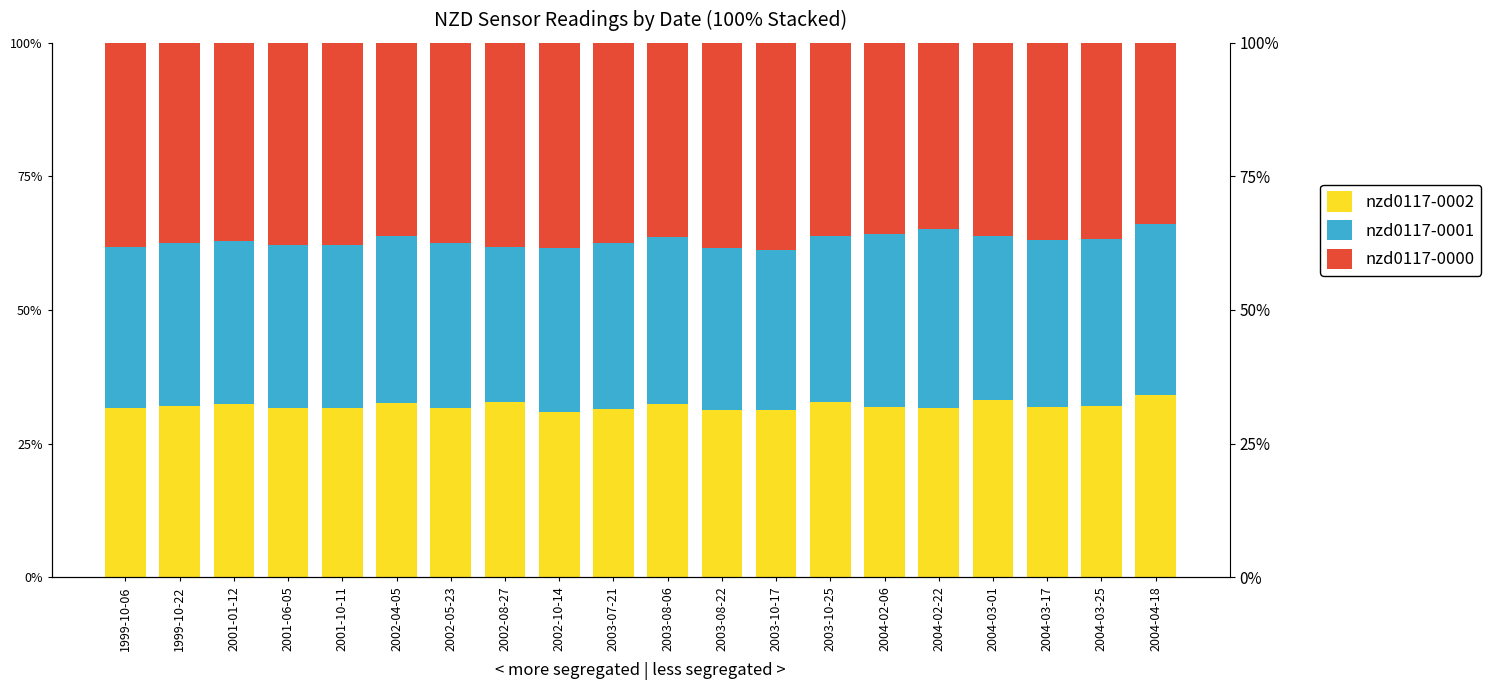

How many data points in nzd0117-0002 are less than 31?

1